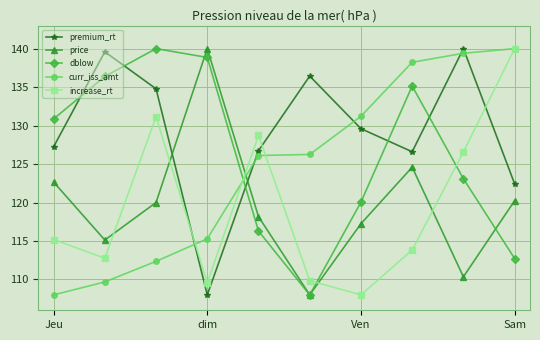

Does the chart have visible grid lines?

Yes